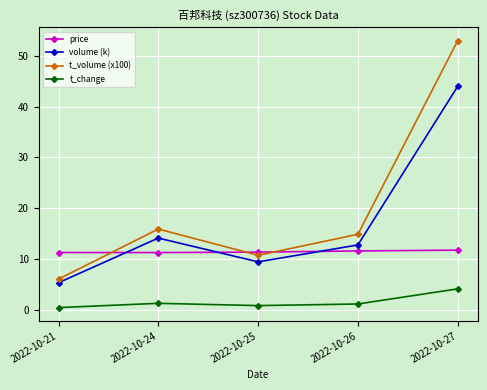

True or false: price and t_volume (x100) cross at least once.

True